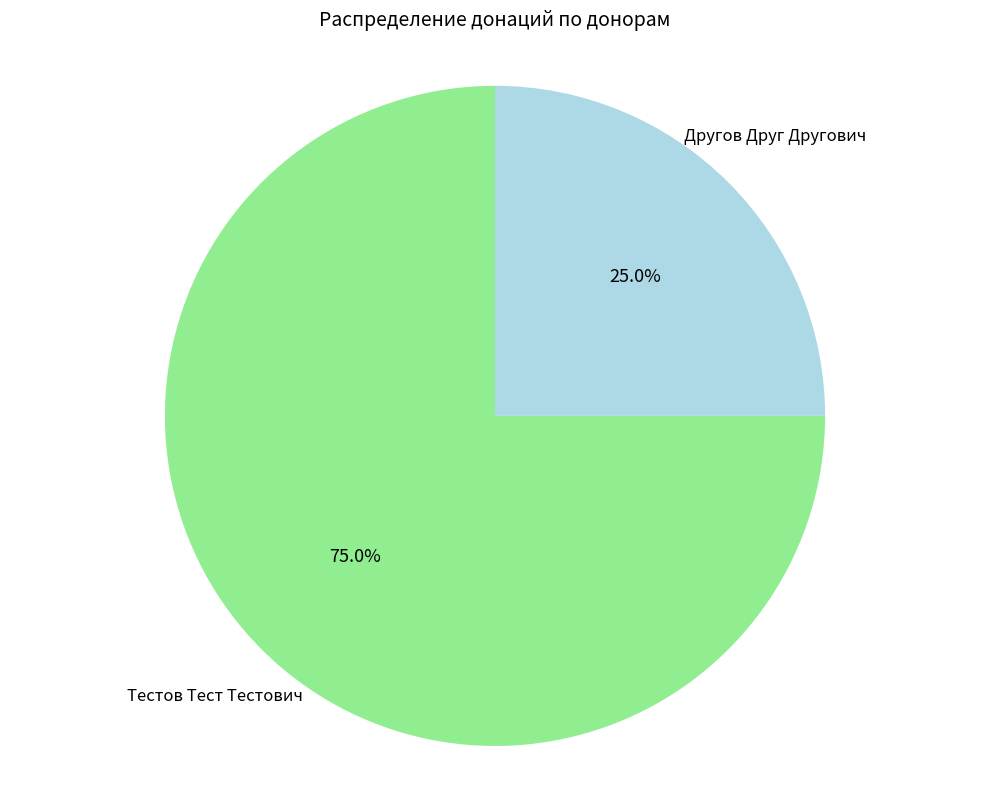

Does any single category account for the majority?

Yes